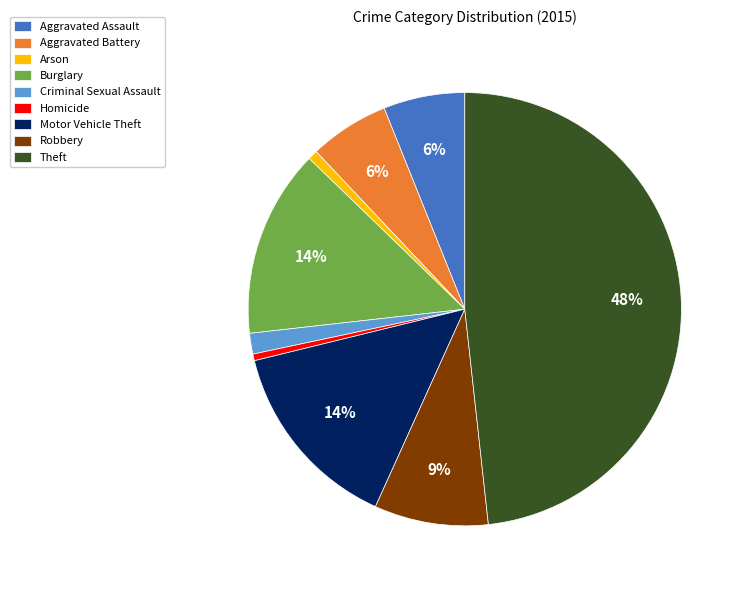

Between Arson and Robbery, which is larger?

Robbery